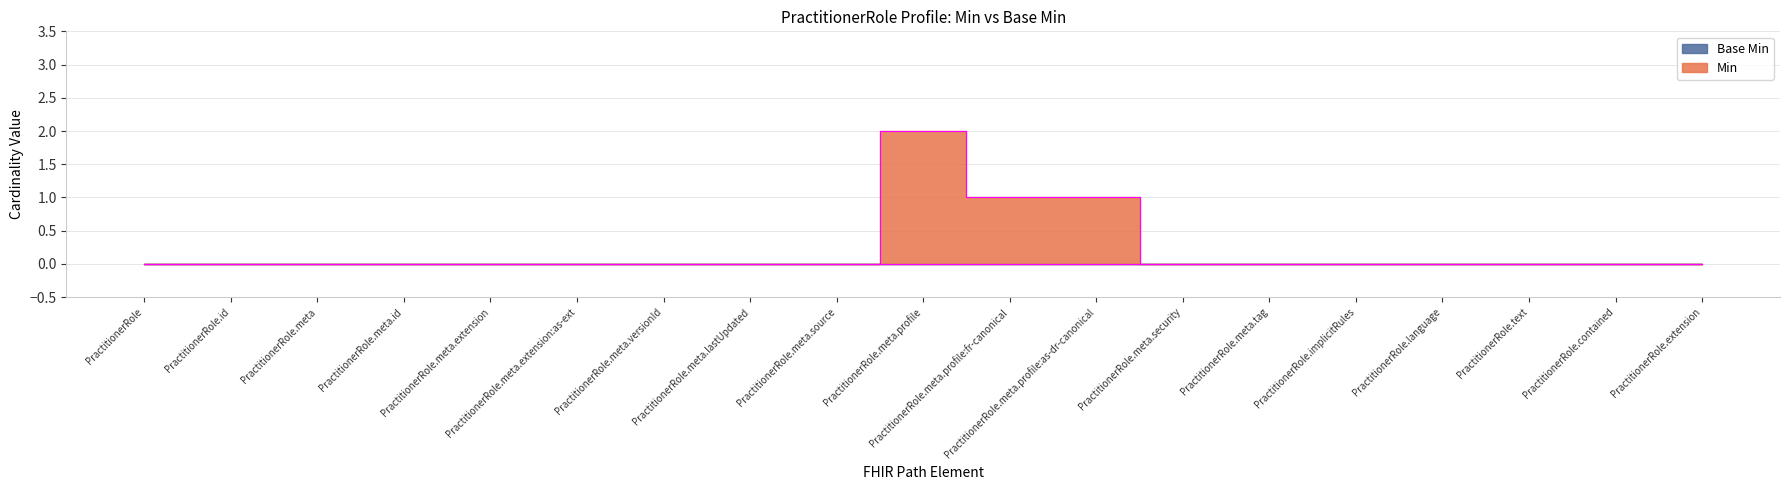

What is the sum of all values?

4